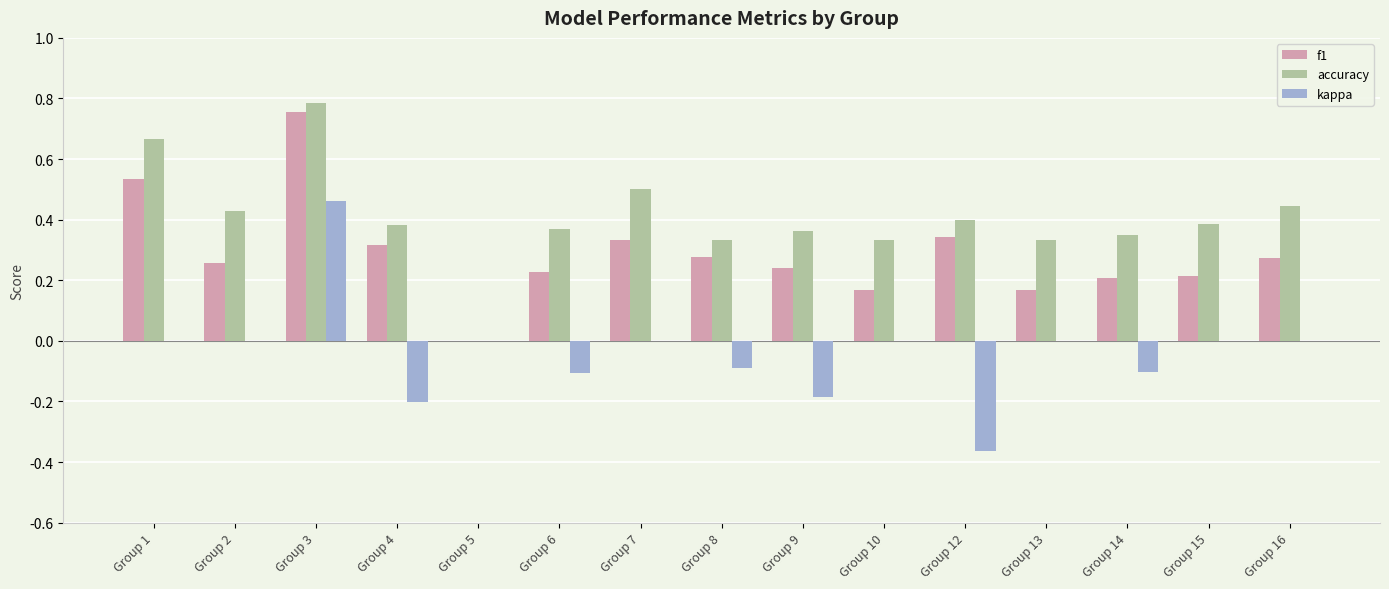

Where is f1 nearest to the value 0?

Group 5